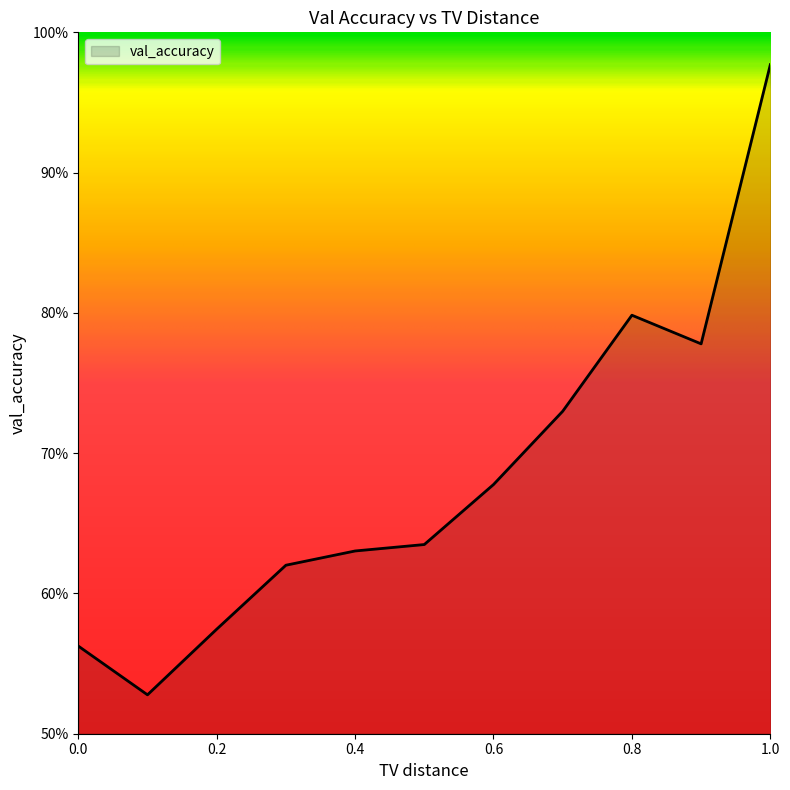

Rank the categories by value from highest to lowest.

1.0, 0.8, 0.9, 0.7, 0.6, 0.5, 0.4, 0.3, 0.2, 0.0, 0.1